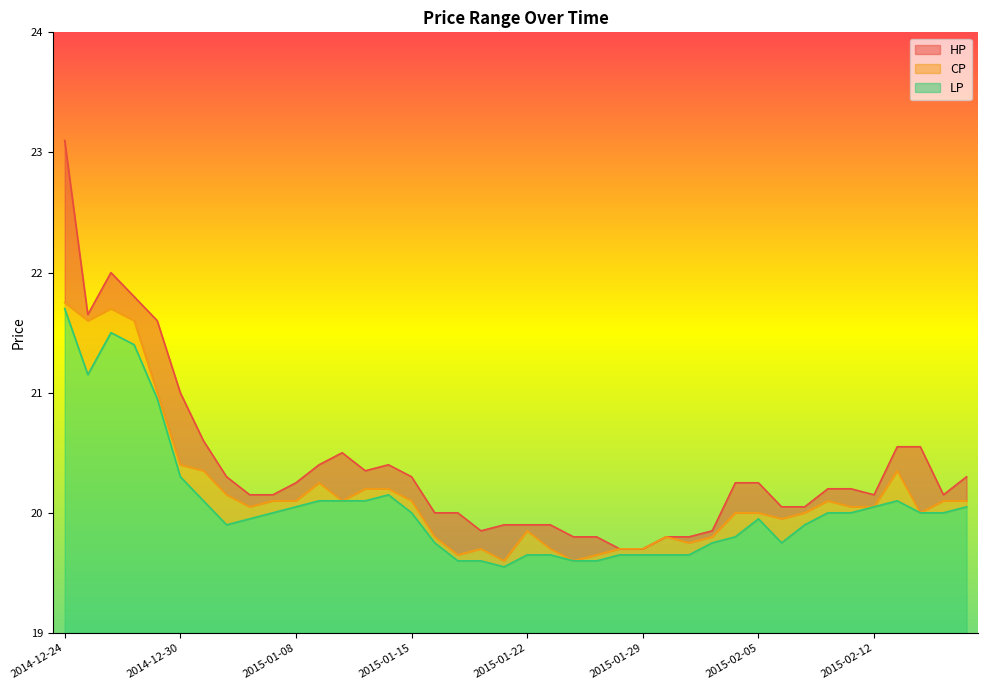

The LP series shows 27.0 at 2015-01-07. True or false?

False